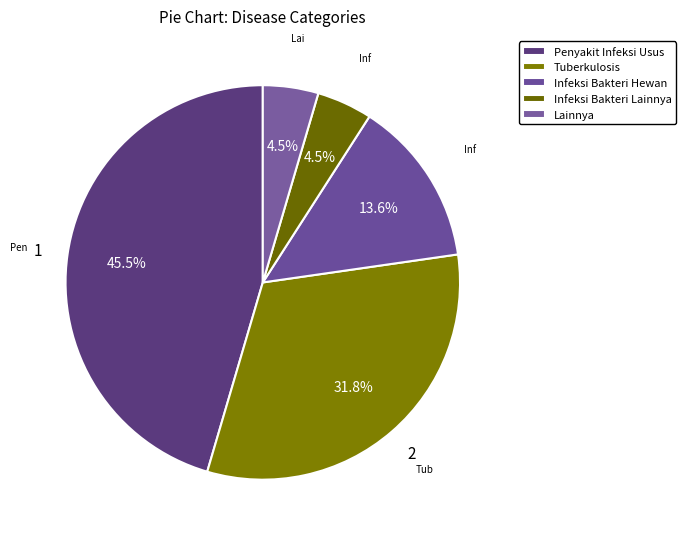

How many slices are in this pie chart?

5